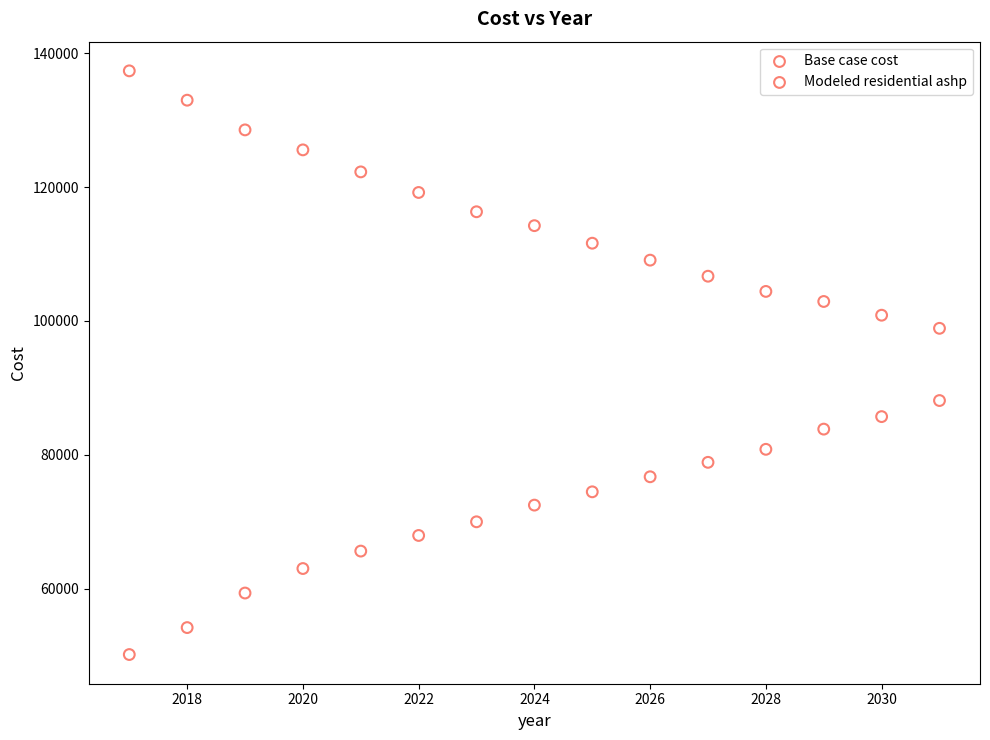

What are all the series names shown in the legend?

Base case cost, Modeled residential ashp